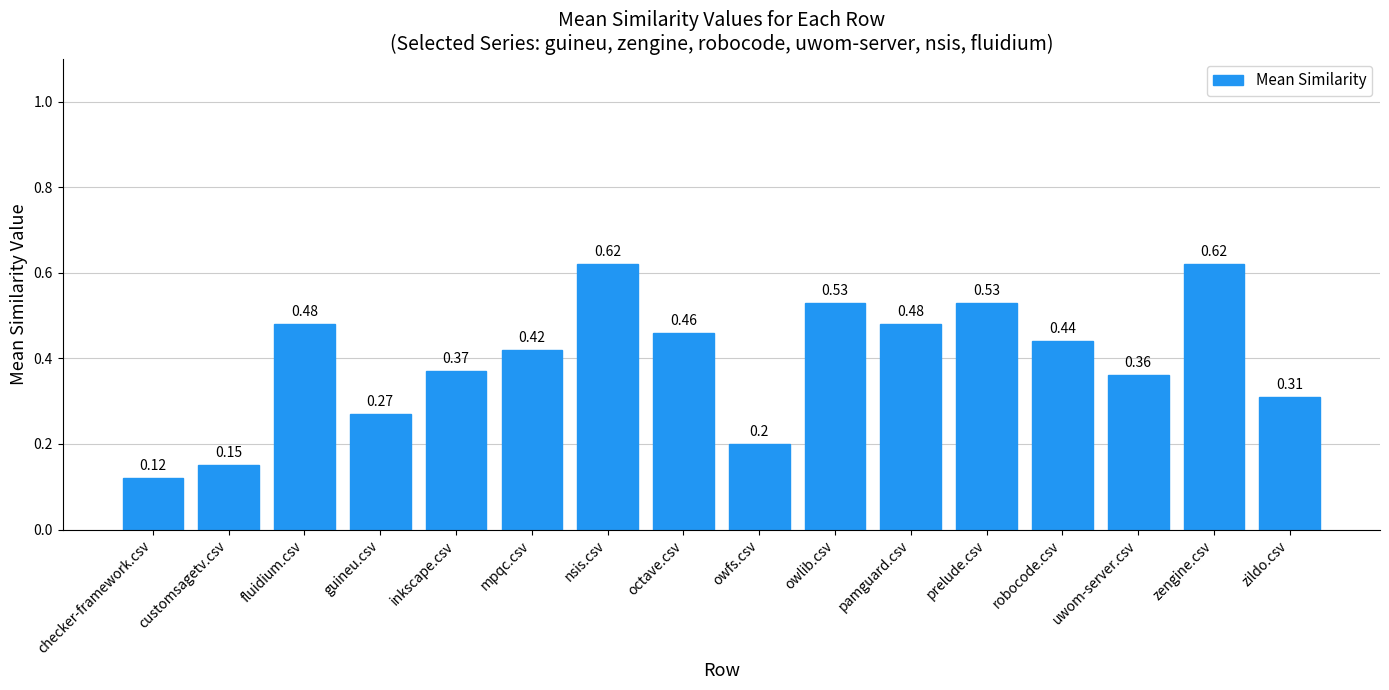

What is the sum of the values at zildo.csv and prelude.csv?

0.8